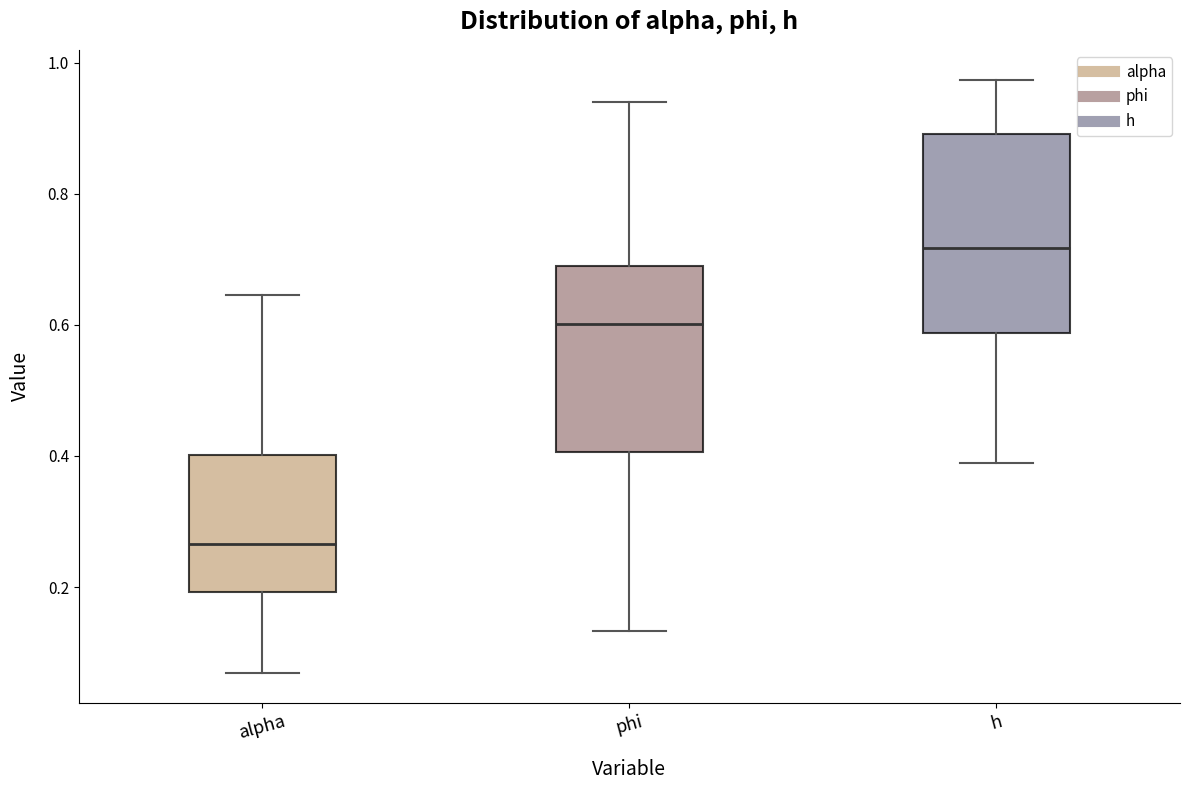

Comparing the boxes themselves (not the whiskers), which one is the tallest?

h